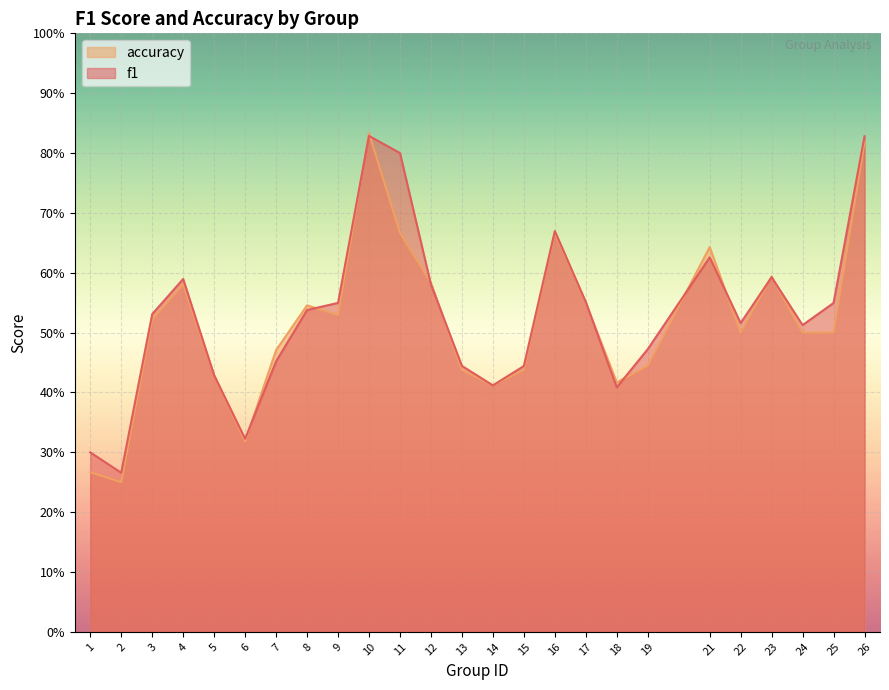

Between 14 and 1, which is larger?

14